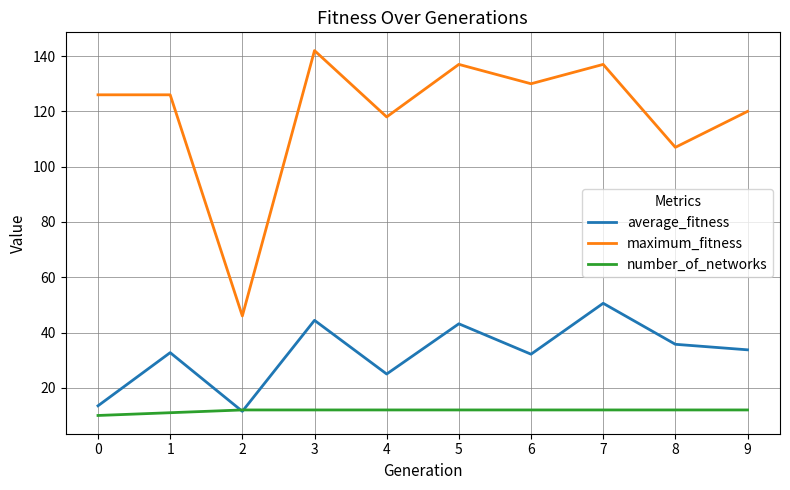

What is the difference between the second highest and second lowest values in the maximum_fitness series?

30.0